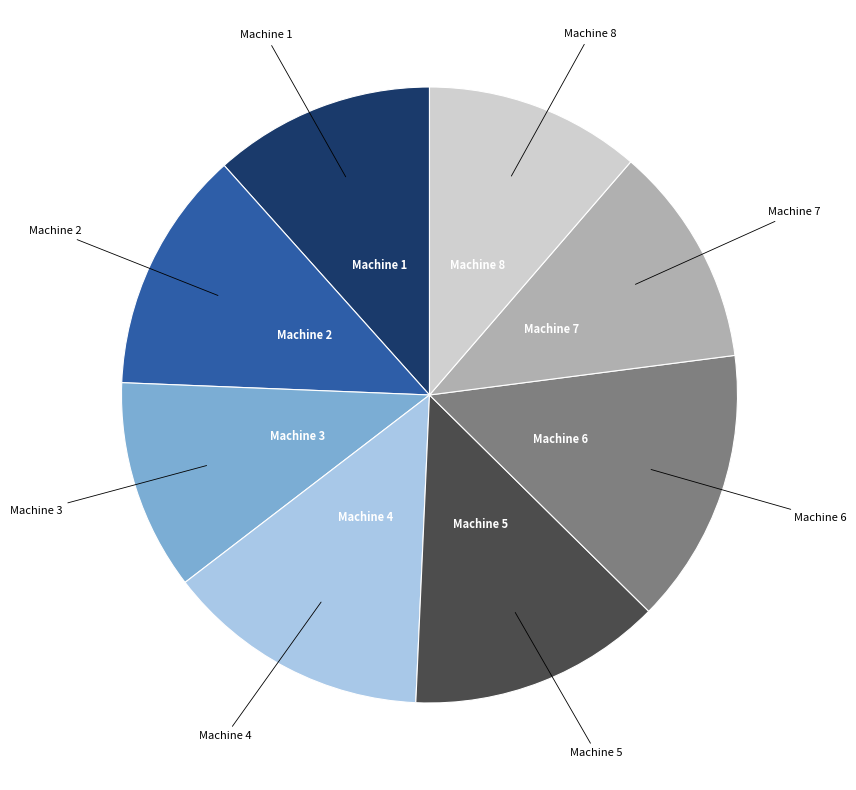

Is there a majority slice in this chart?

No